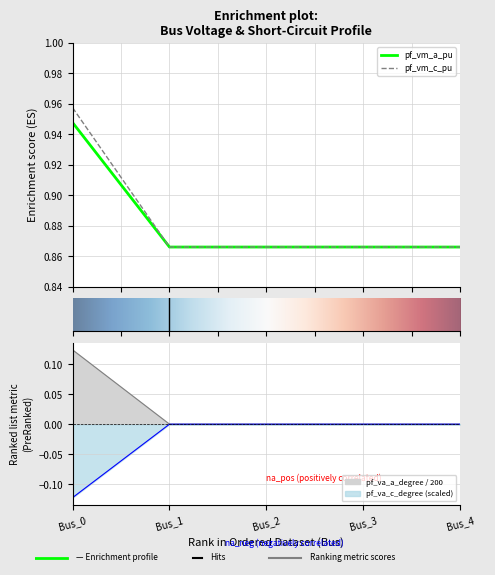

What is the sum of all pf_va_c_degree values?

-0.1